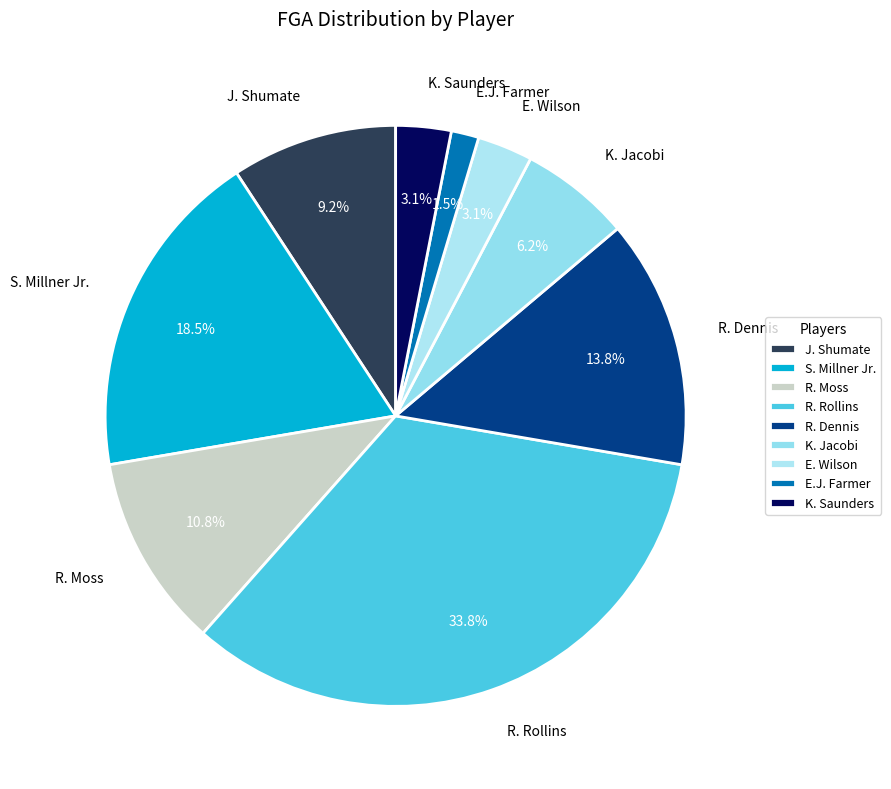

Which slice is the smallest?

E.J. Farmer